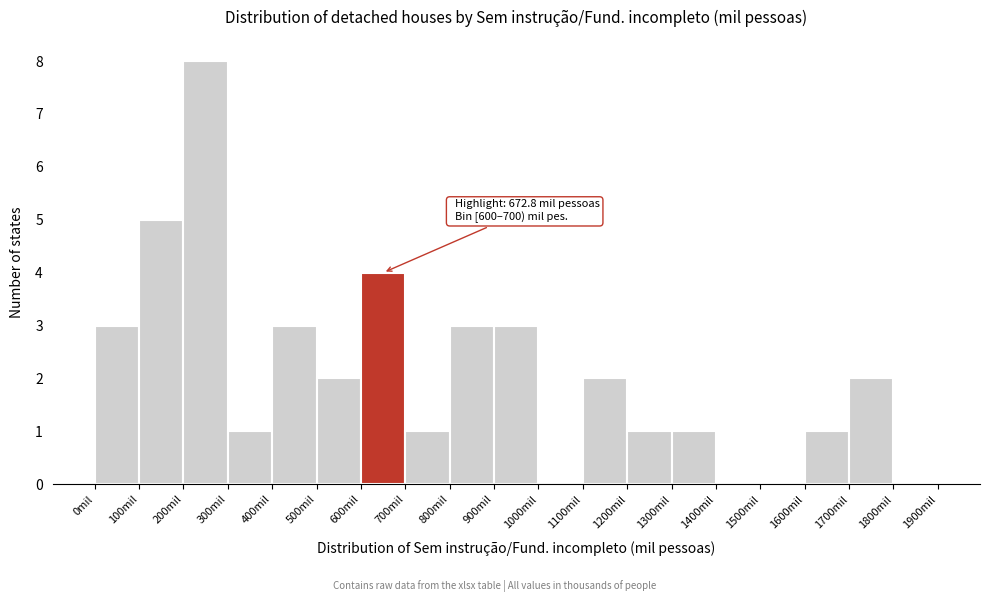

Over which range of the x-axis is the bar tallest?

200 to 300